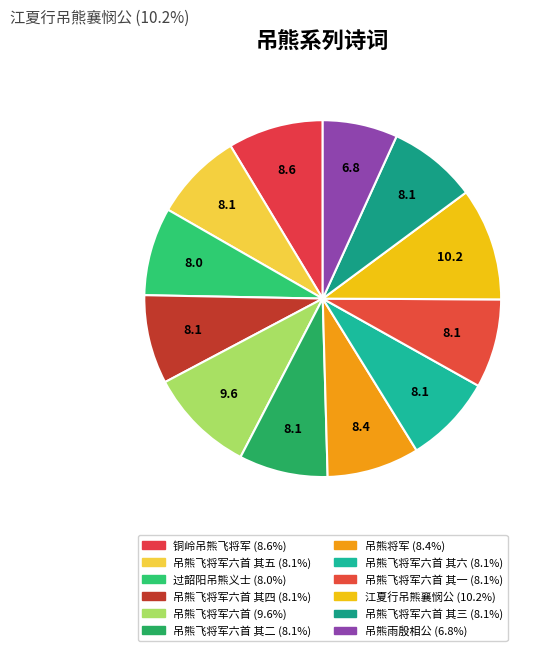

How many segments does this pie chart have?

12